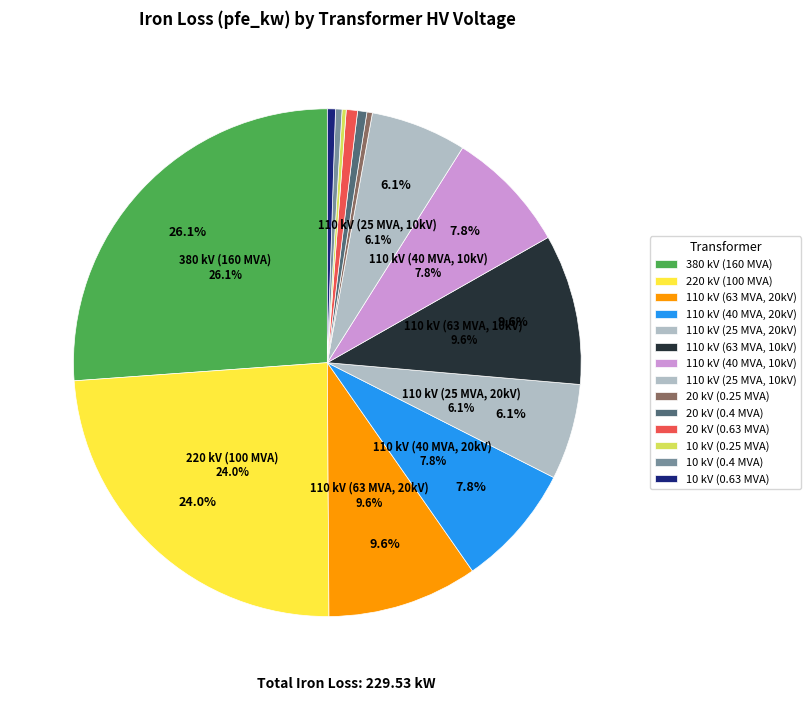

The 20 slice represents 0% of the pie. True or false?

True